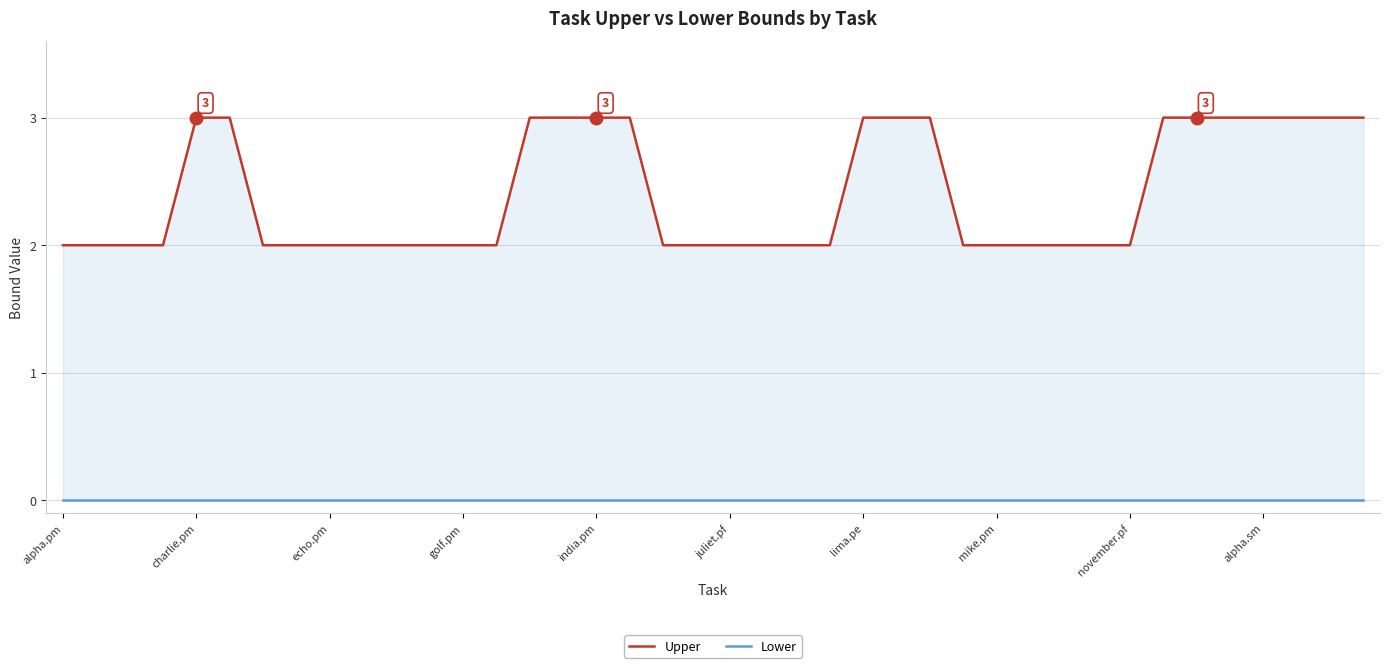

Which has a higher value, echo.pm or lima.pe?

lima.pe